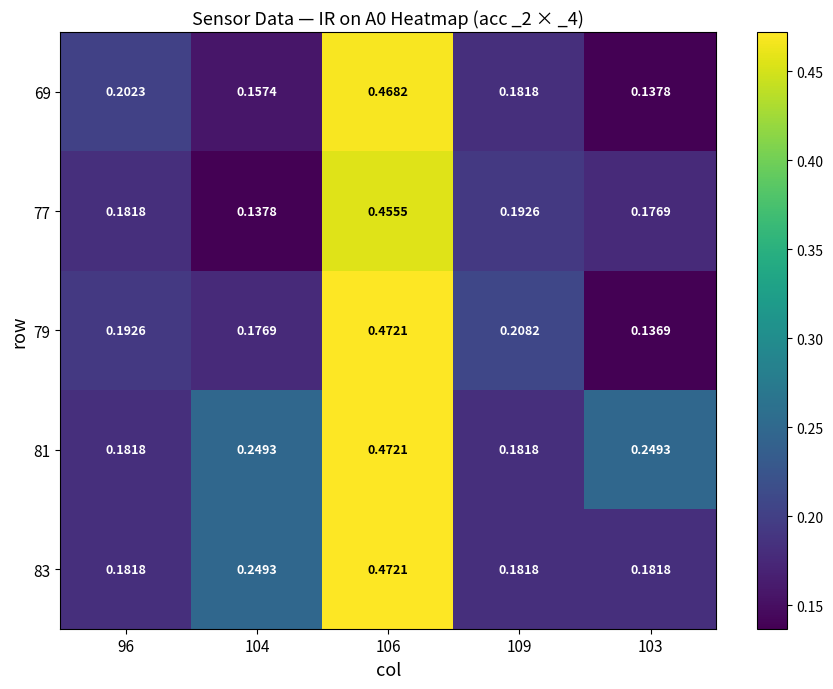

Is the value of 69 at 96 greater than the value of 79 at 103?

Yes